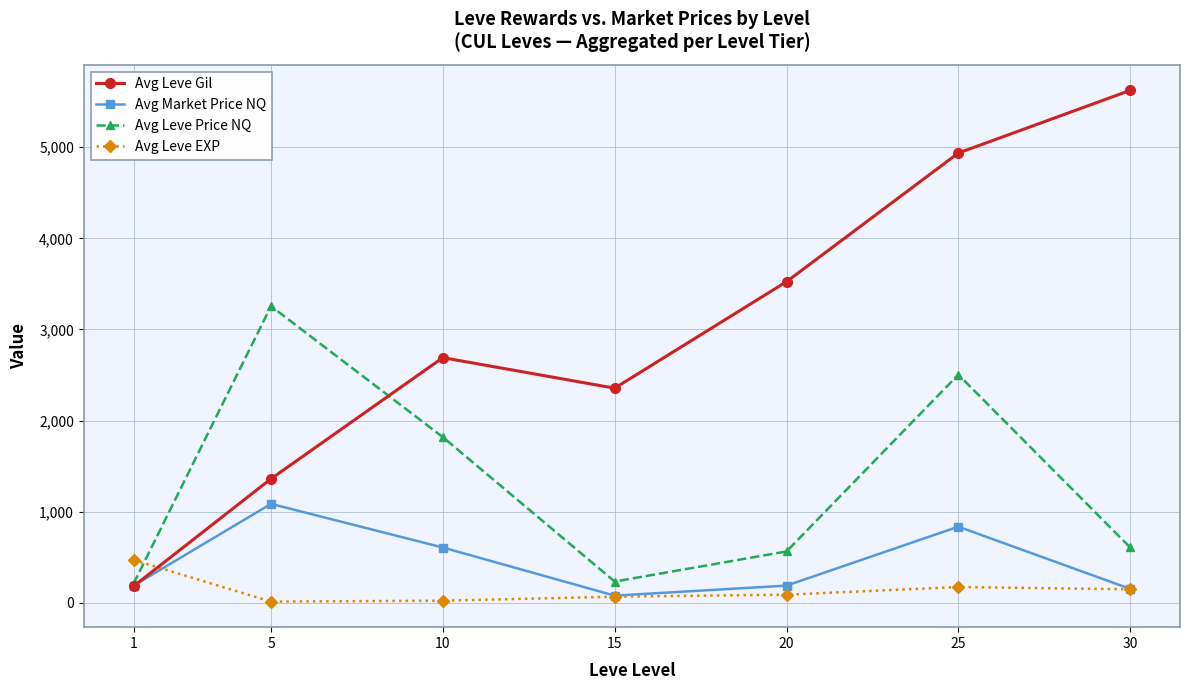

Is this an area chart (filled region under the line)?

No